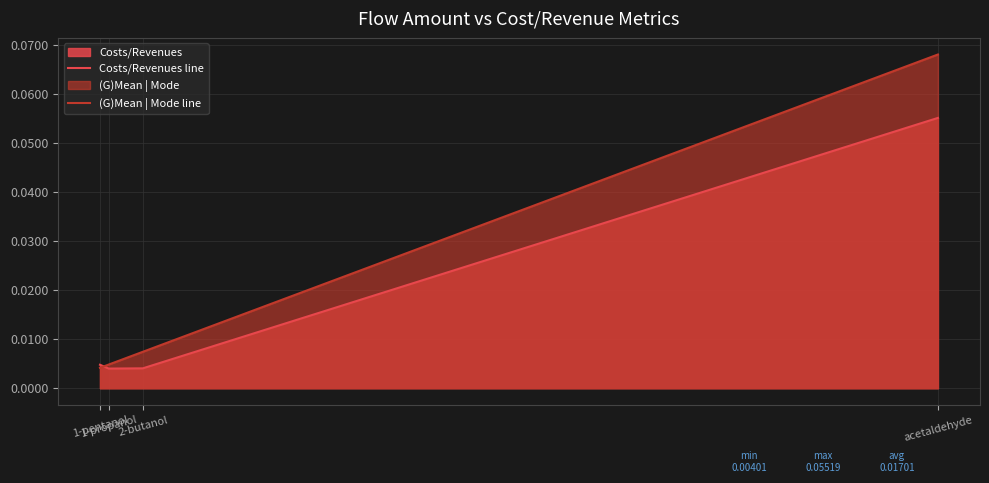

Which series has the largest total across all categories?

(G)Mean | Mode line